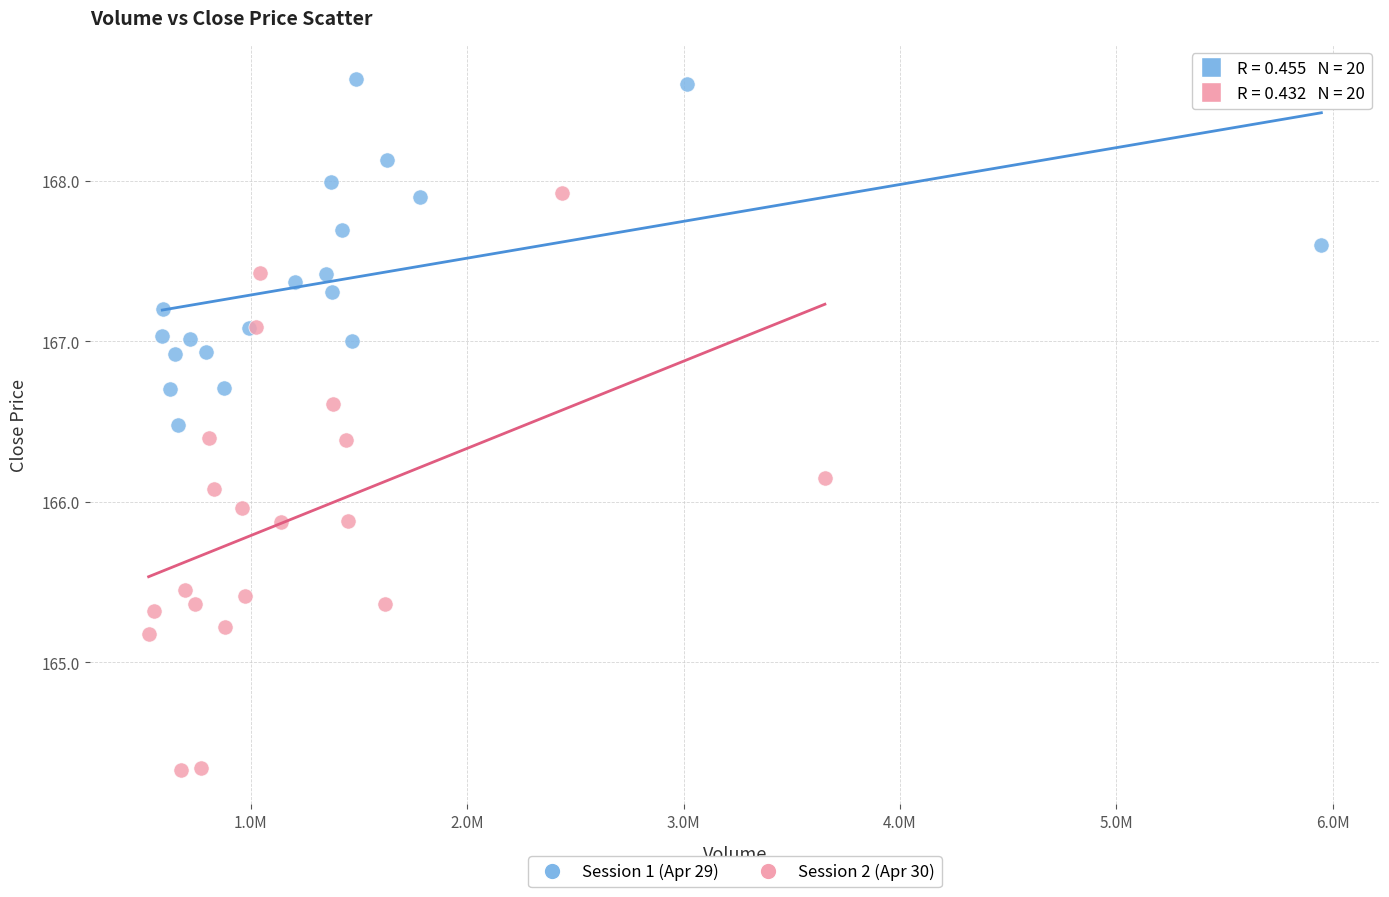

Which series contains the highest Y value?

Session 1 (Apr 29)